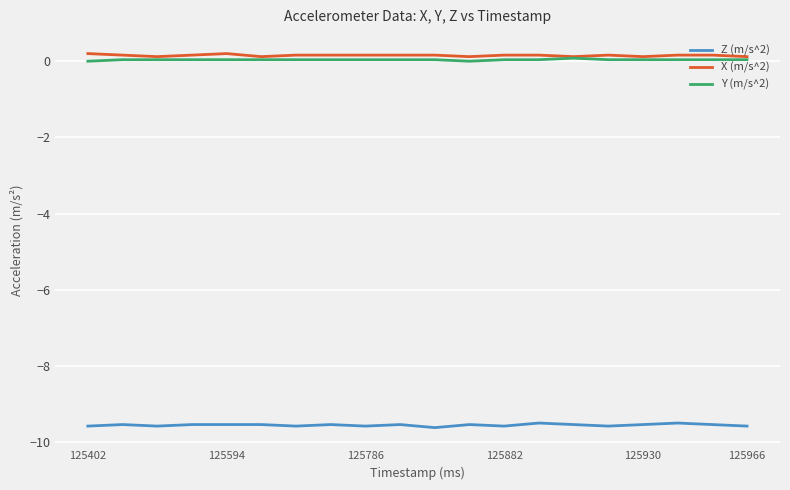

True or false: Z (m/s^2) and X (m/s^2) intersect in this chart.

False